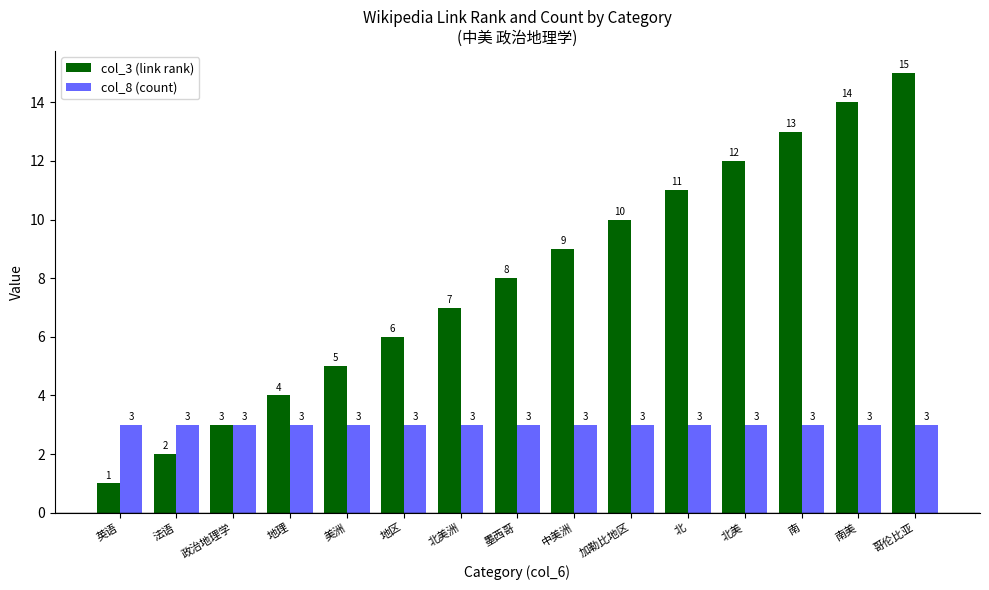

How many categories are shown in the chart?

15